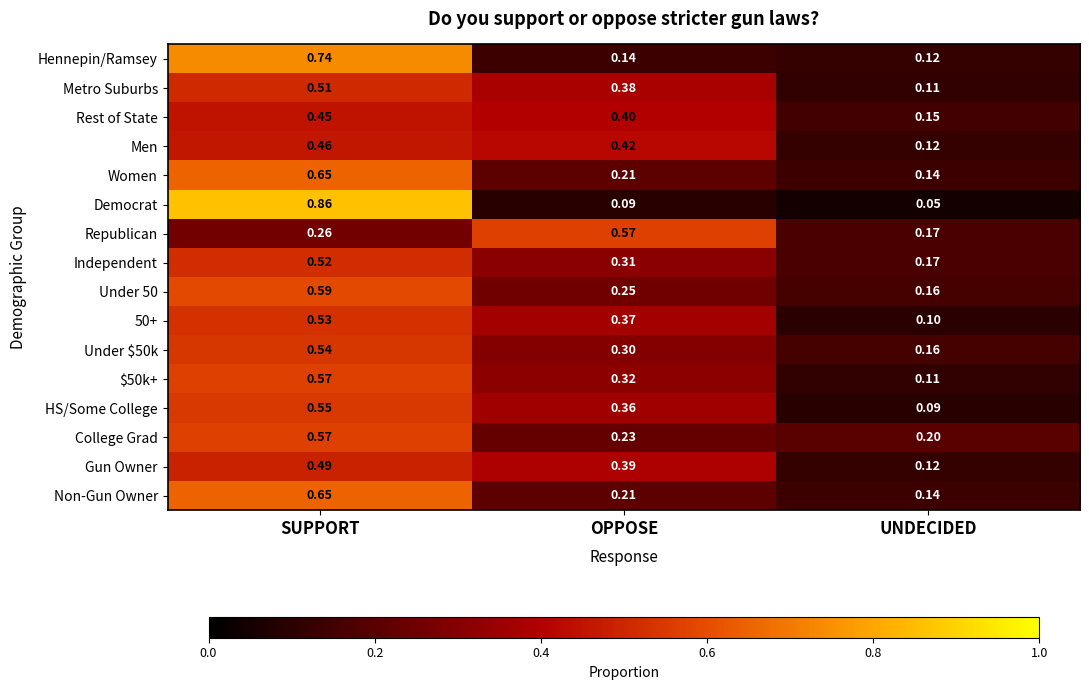

Rank the categories by $50k+ value from highest to lowest.

SUPPORT, OPPOSE, UNDECIDED